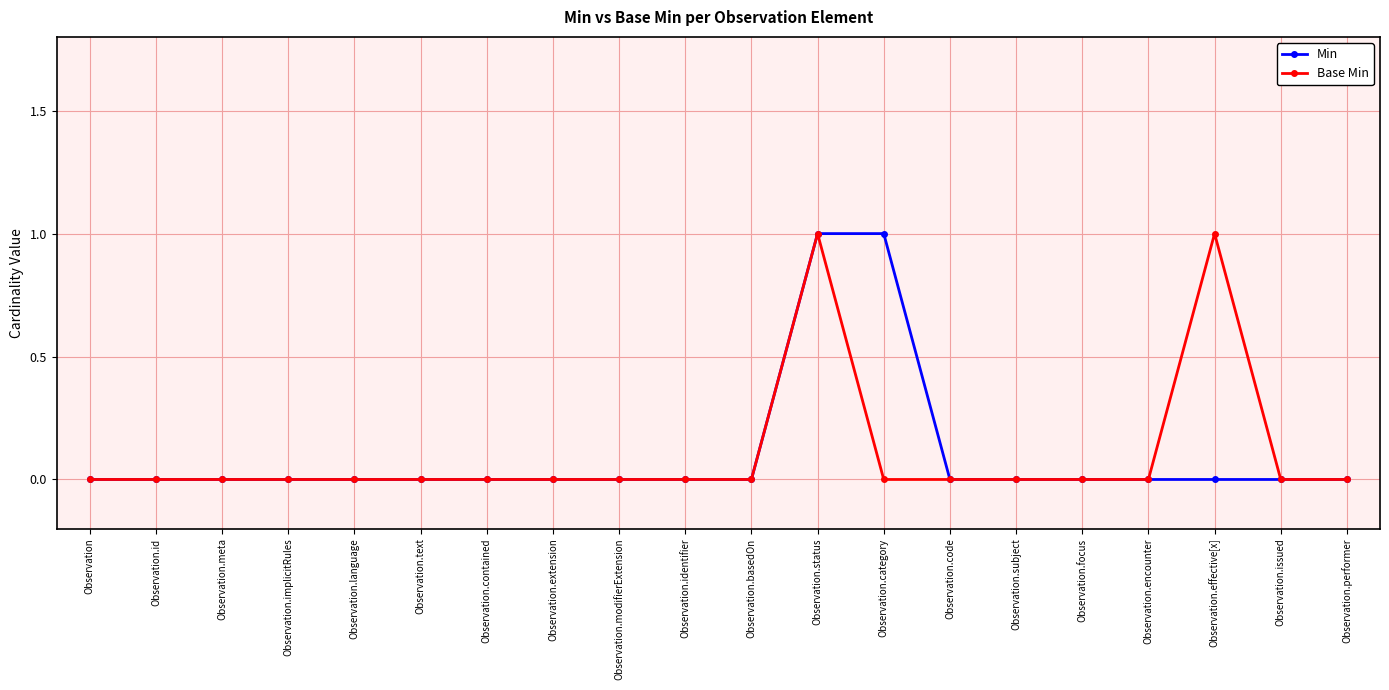

What is the label of the 7th point from the right?

Observation.code